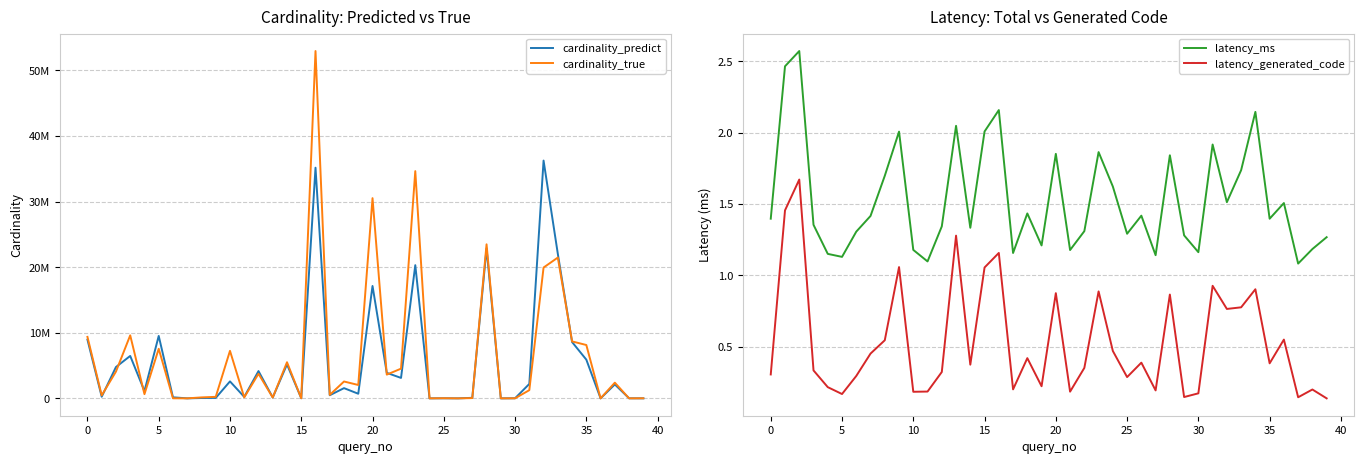

How many data points in cardinality_true are above 2039442?

19